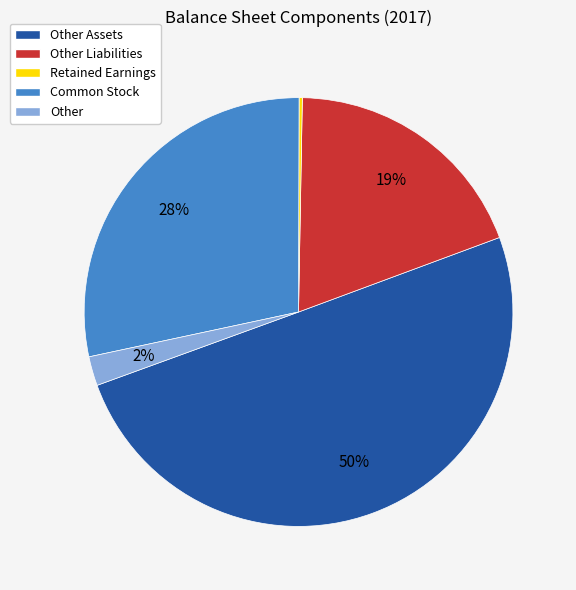

Which slice represents more than half of the pie?

Other Assets